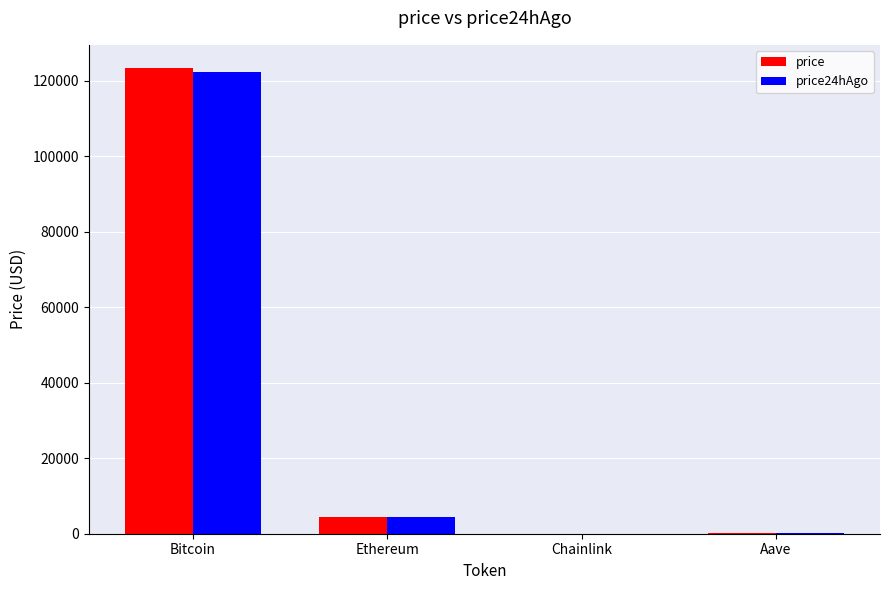

Count the number of categories in the chart.

4